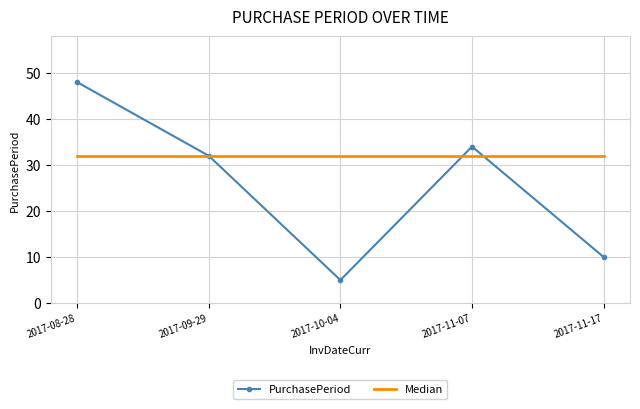

What position from the left is 2017-09-29?

2